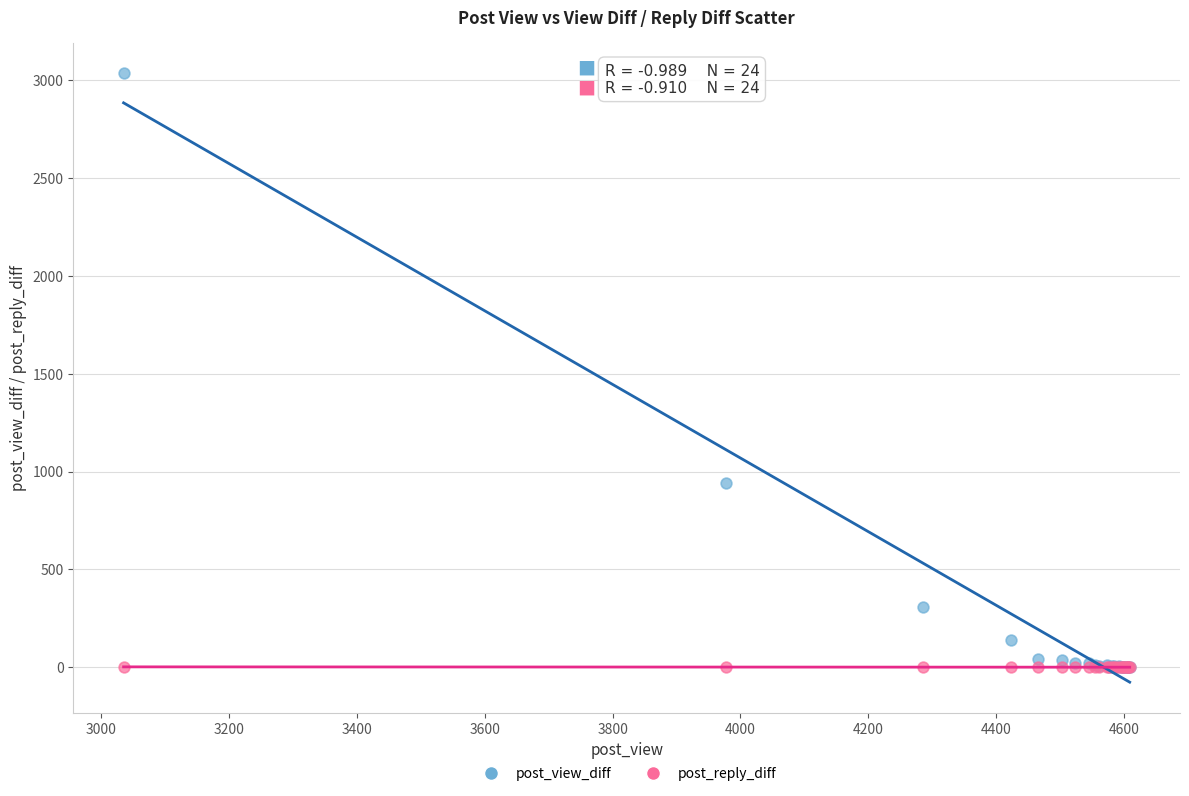

In the post_view_diff series, what Y value is closest to 1518?

942